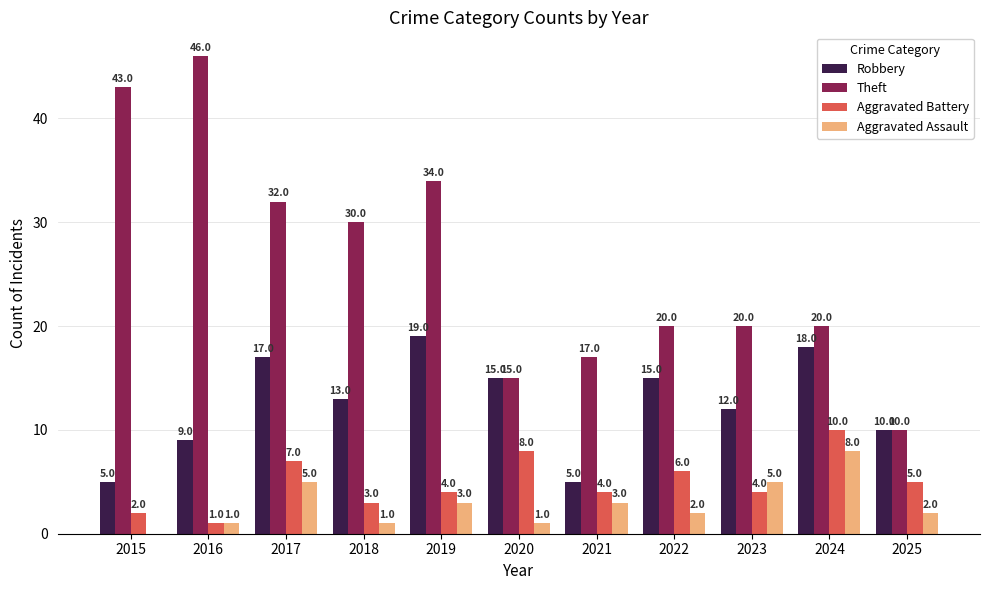

What are all the series names shown in the legend?

Robbery, Theft, Aggravated Battery, Aggravated Assault